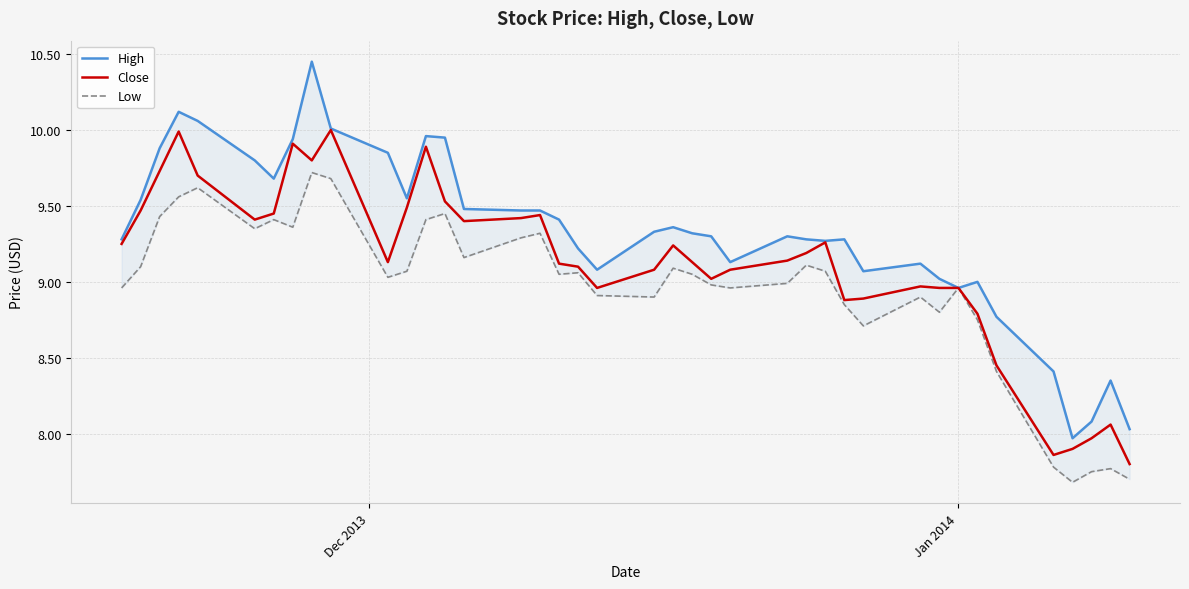

What is the minimum value for Close?

7.8